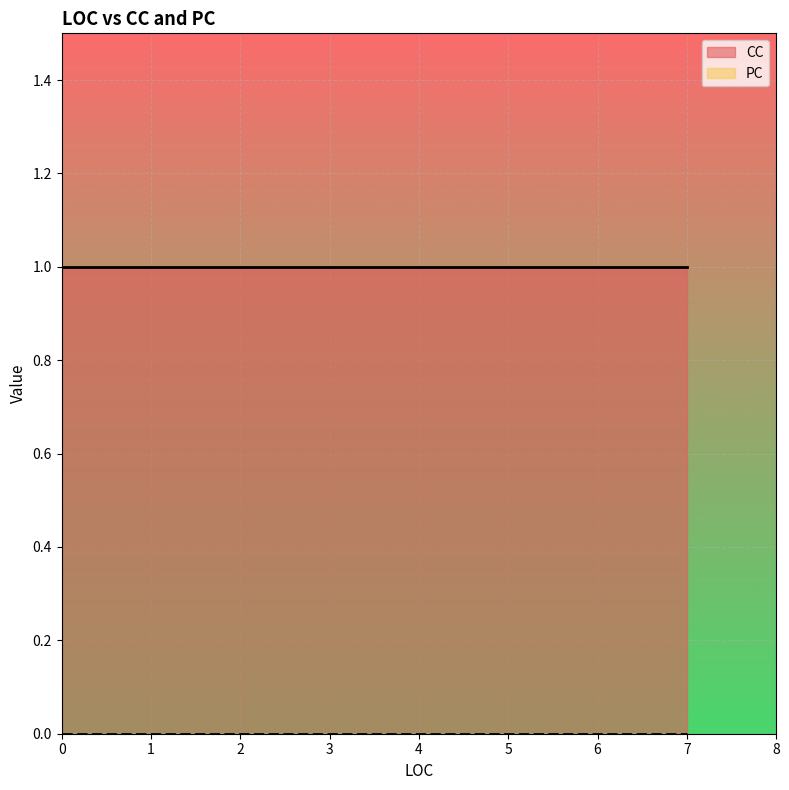

At which label is PC closest to 0?

3